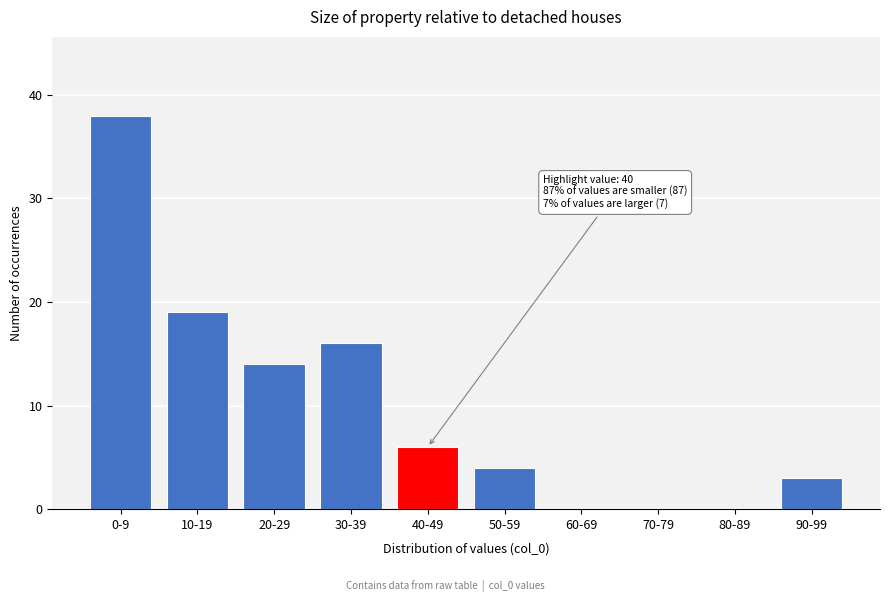

Reading right to left, transcribe all the data shown in this chart.

90-99=3	80-89=0	70-79=0	60-69=0	50-59=4	40-49=6	30-39=16	20-29=14	10-19=19	0-9=38